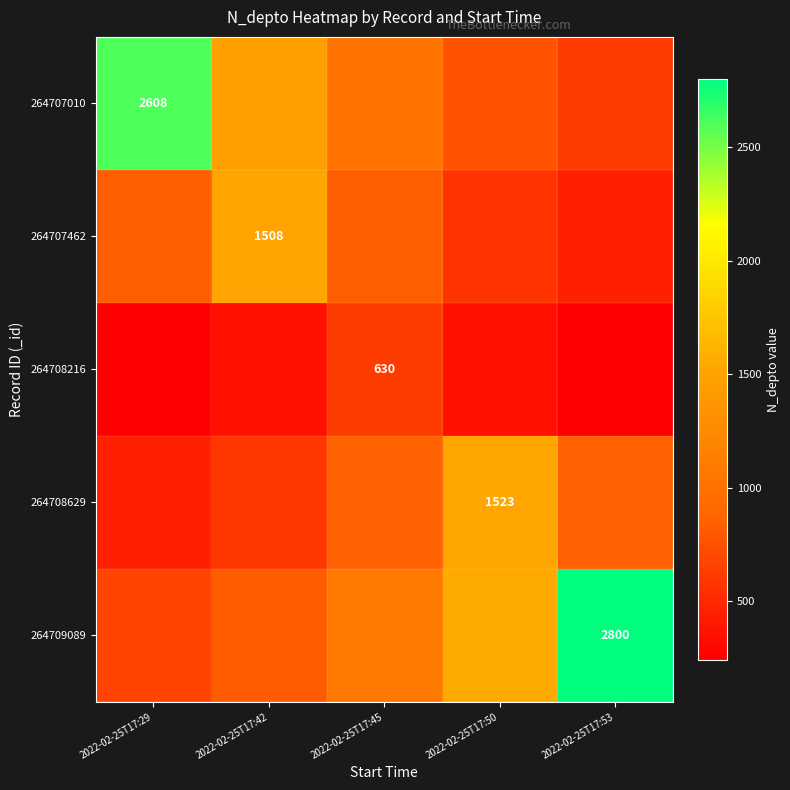

What is the difference between the 264709089 values at 2022-02-25T17:50 and 2022-02-25T17:29?

888.9